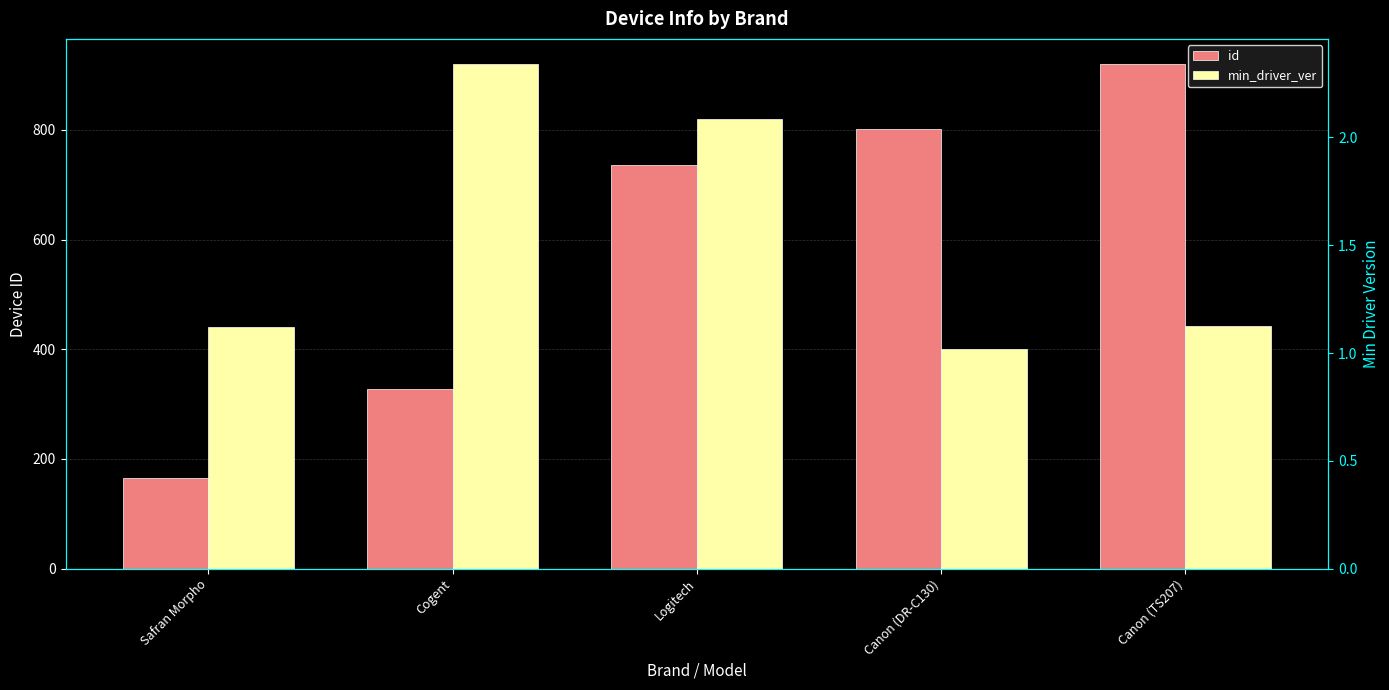

Between Cogent and Canon (TS207), which series saw the biggest shift?

id